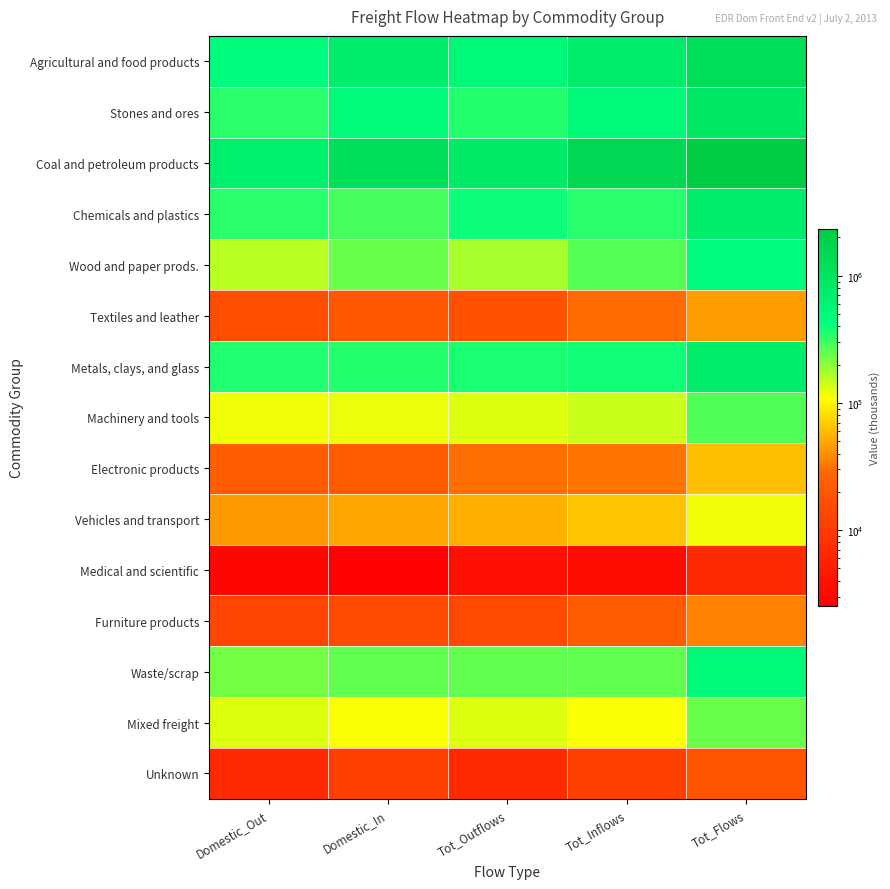

Rank the series by their maximum value, from highest to lowest.

Coal and petroleum products, Agricultural and food products, Stones and ores, Metals, clays, and glass, Chemicals and plastics, Waste/scrap, Wood and paper prods., Machinery and tools, Mixed freight, Vehicles and transport, Electronic products, Textiles and leather, Furniture products, Unknown, Medical and scientific